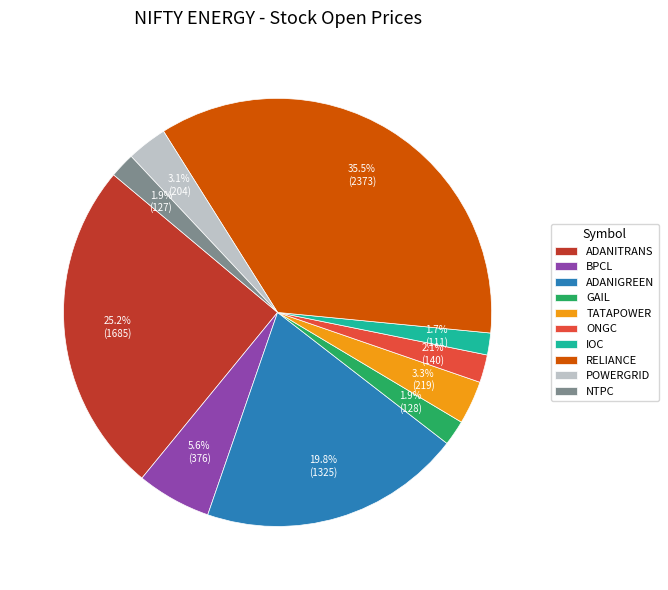

Is IOC the majority of the pie?

No